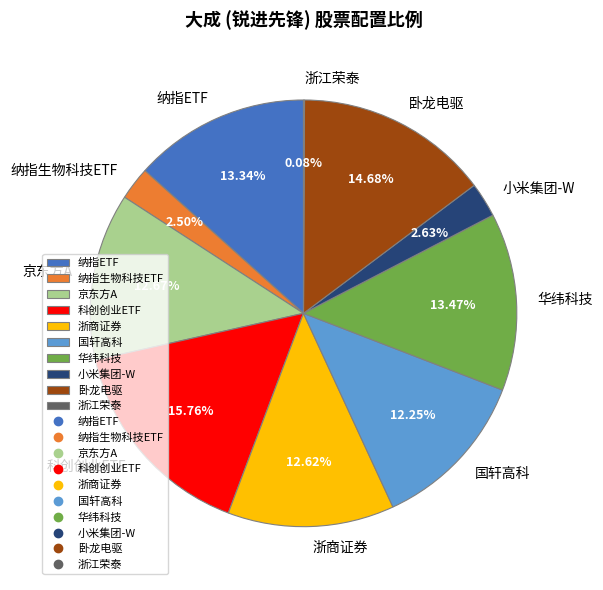

To the nearest percent, what percentage of the pie is 京东方A?

13%